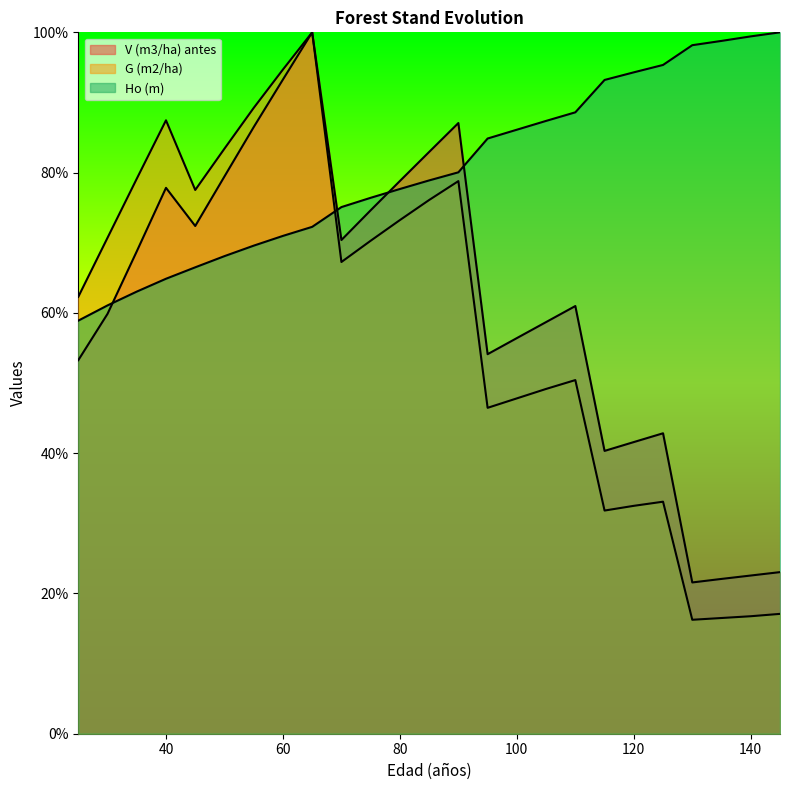

Which series ends up on top after the final intersection of Ho (m) and G (m2/ha)?

Ho (m)